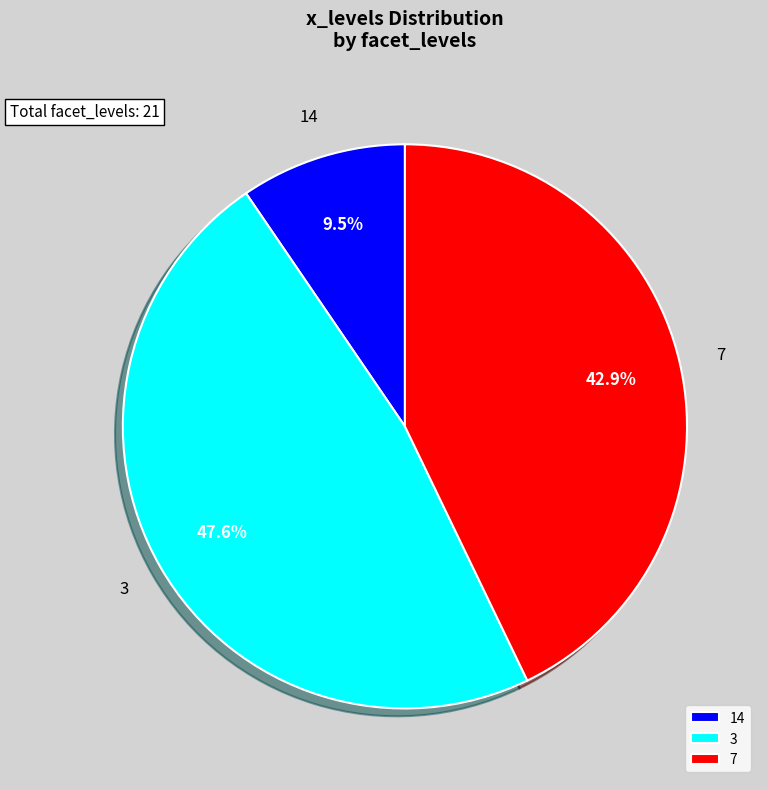

Is there any slice that represents more than half of the pie?

No